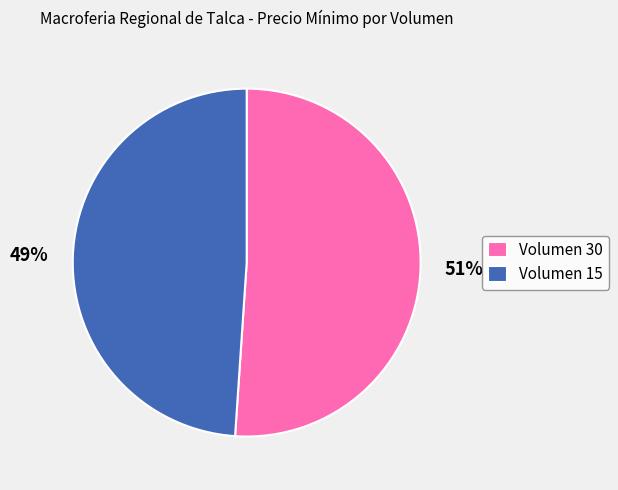

The Volumen 15 slice represents 39% of the pie. True or false?

False